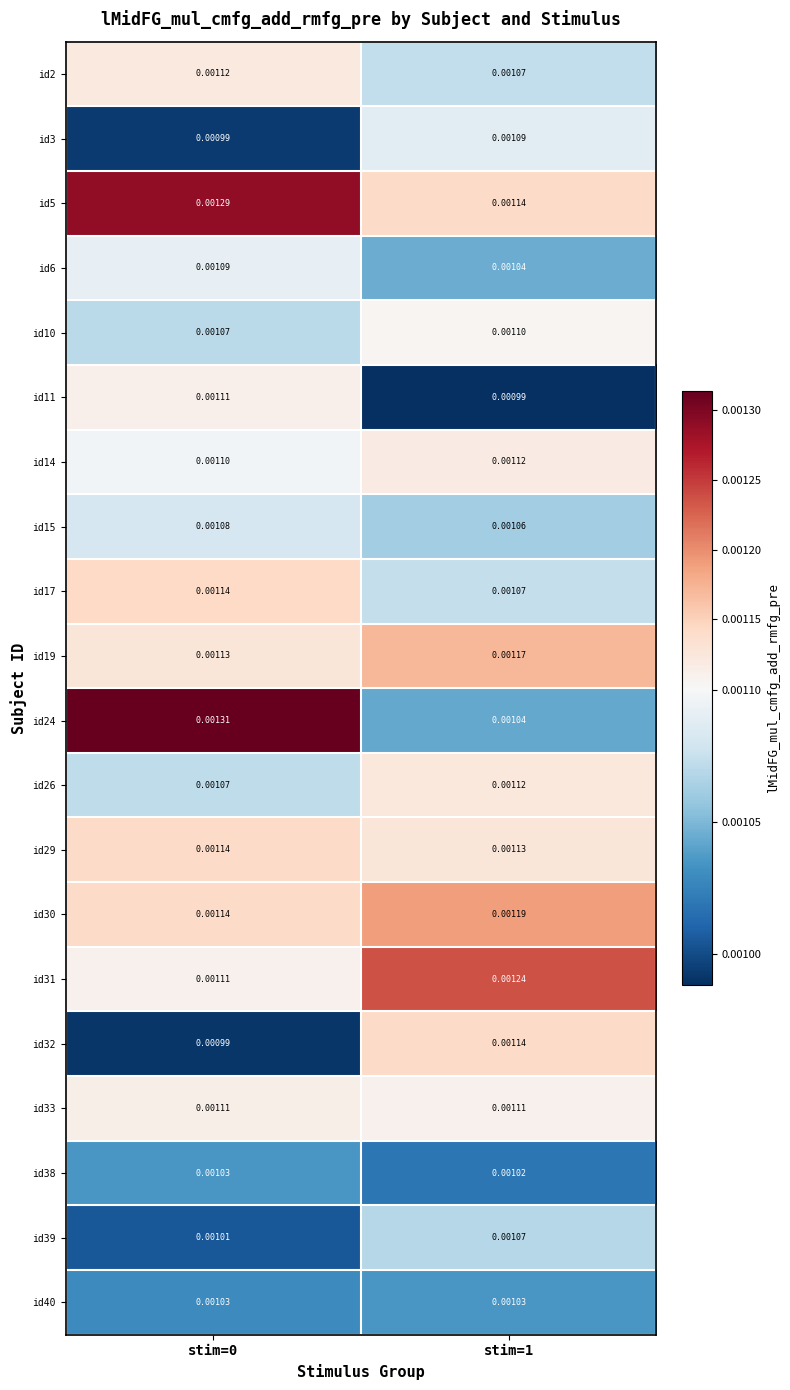

Is the value of id10 at stim=0 greater than the value of id11 at stim=1?

Yes